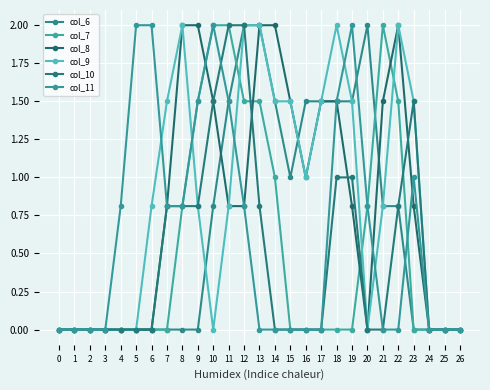

Which series ends up on top after the final intersection of col_7 and col_9?

col_9